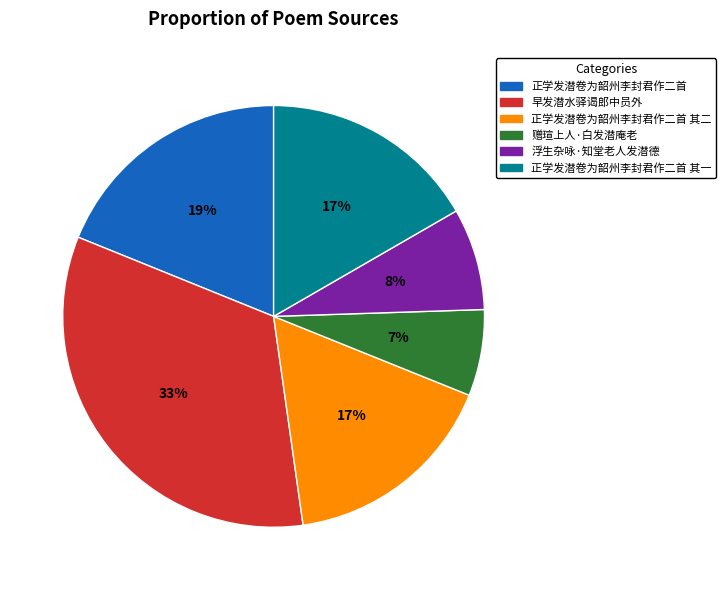

How many segments does this pie chart have?

6